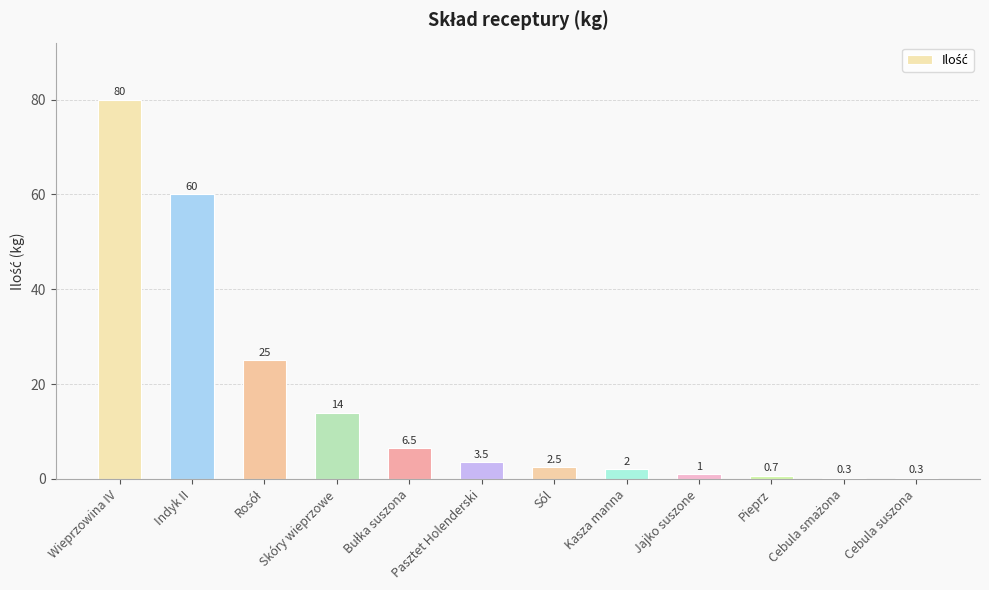

The value at Indyk II is 60.0. True or false?

True